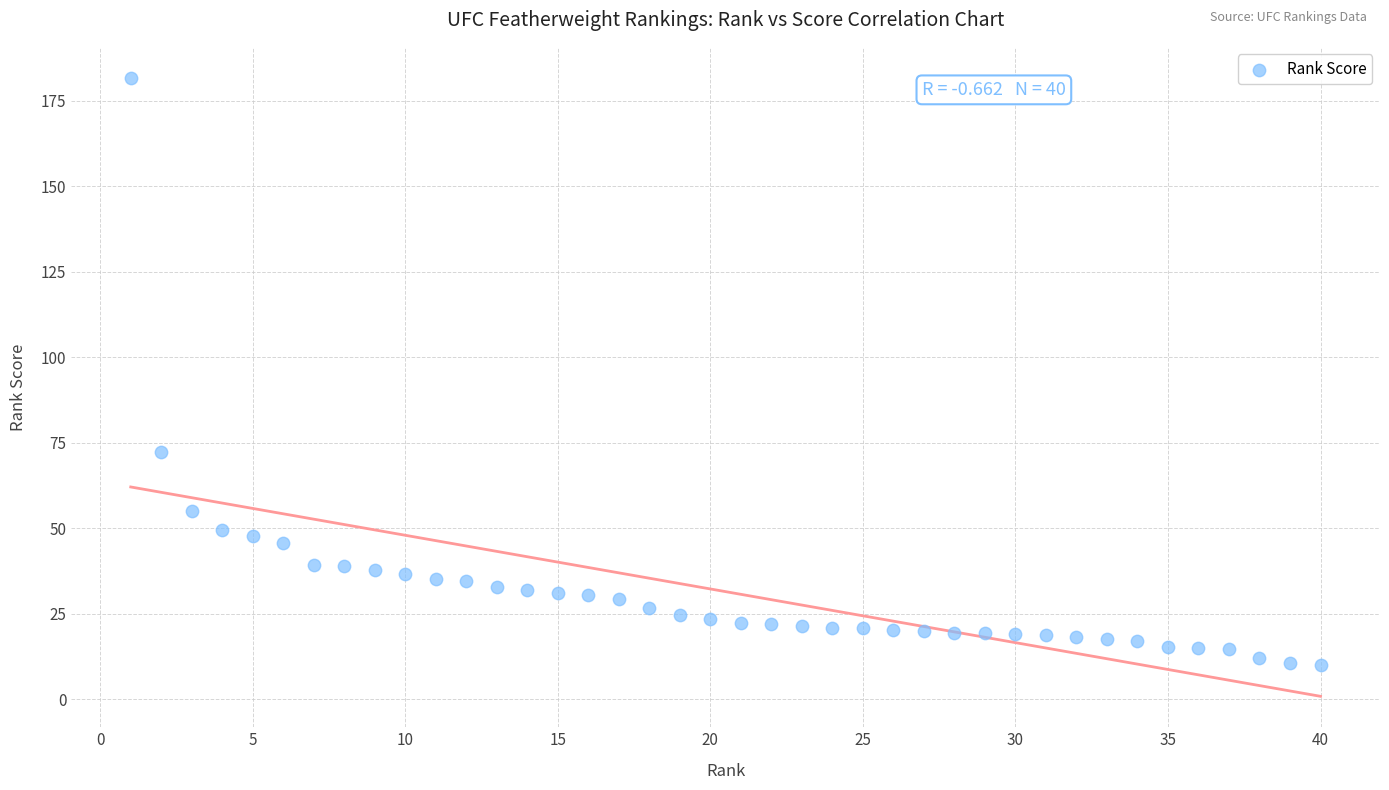

What Y value in the scatter plot is closest to 95?

72.4